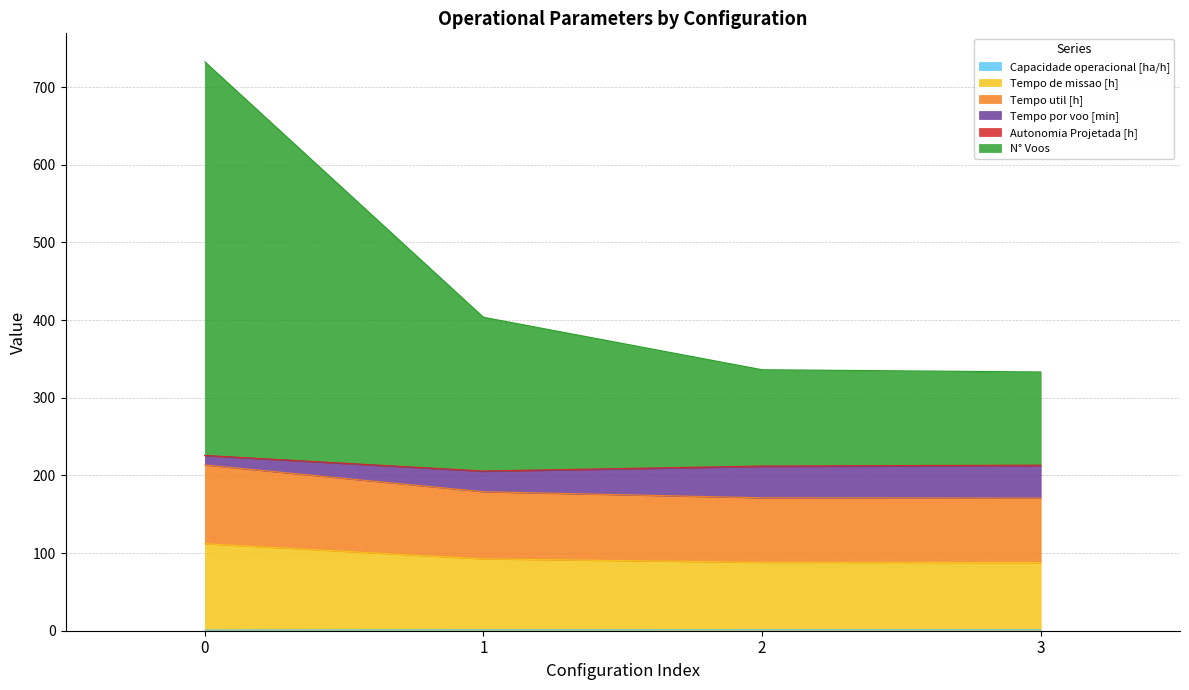

Does the chart have visible grid lines?

Yes